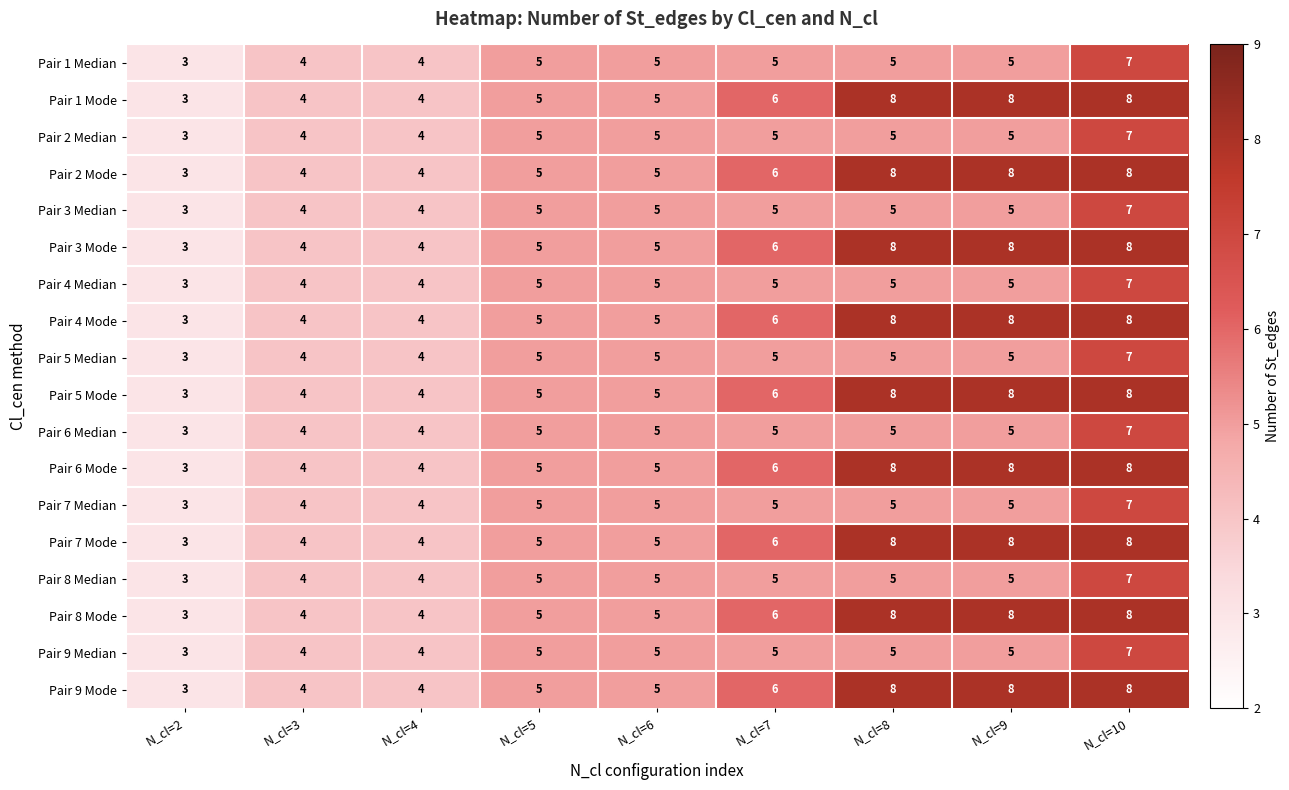

What is the sum of the Pair 8 Median values at N_cl=7 and N_cl=4?

9